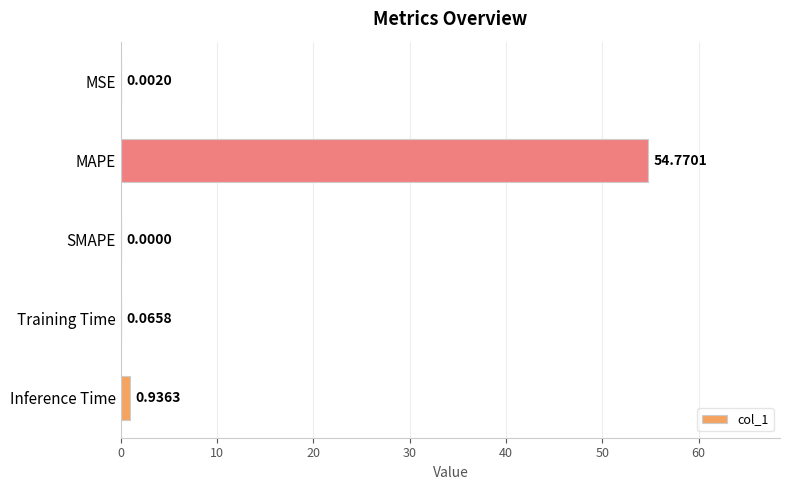

How many data points does each series have?

5